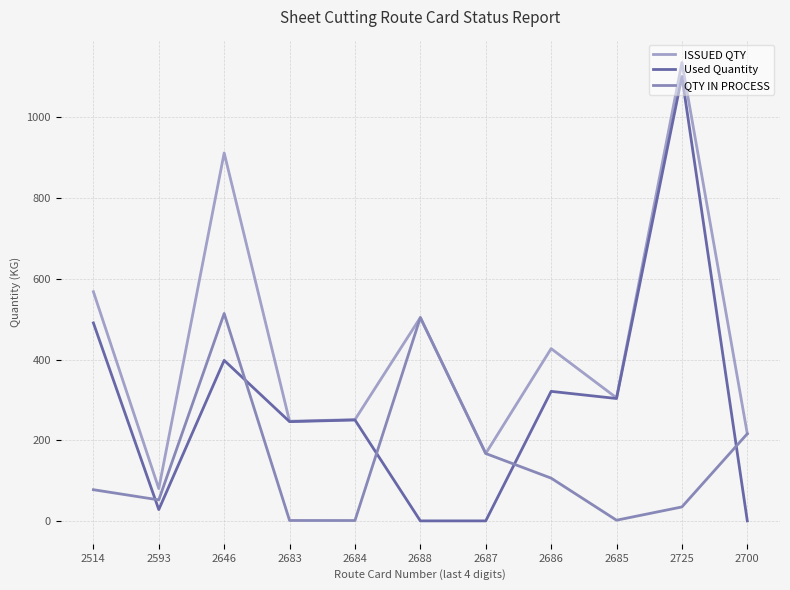

Reading right to left, extract all data points from this chart.

ISSUED QTY: 216.0	1136.0	305.0	427.0	167.0	504.0	251.0	247.0	912.0	80.0	568.0
Used Quantity: 0.0	1101.4	303.3	321.0	0.0	0.0	250.1	246.0	397.9	28.0	490.7
QTY IN PROCESS: 216.0	34.6	1.7	106.0	167.0	504.0	0.9	1.0	514.1	52.0	77.3